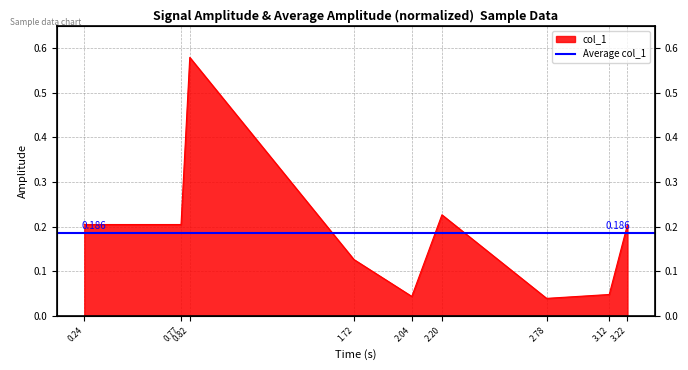

Rank the categories by value from lowest to highest.

2.78, 2.04, 3.12, 1.72, 0.24, 0.77, 3.22, 2.20, 0.82